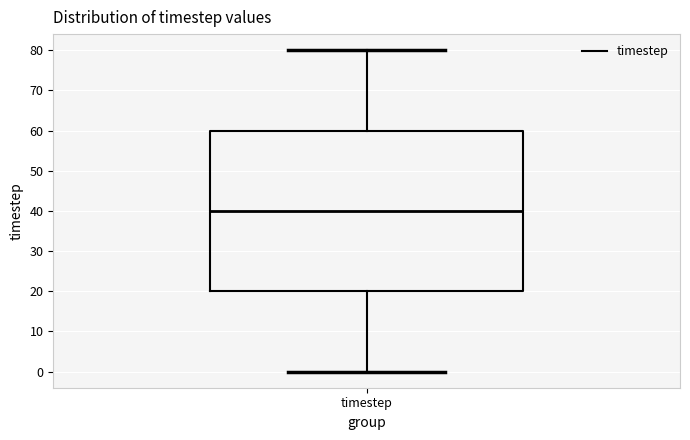

Where is the lower edge of the box for timestep on the y-axis? The values are not printed on the chart, so give them approximately, as read against the axis.

20